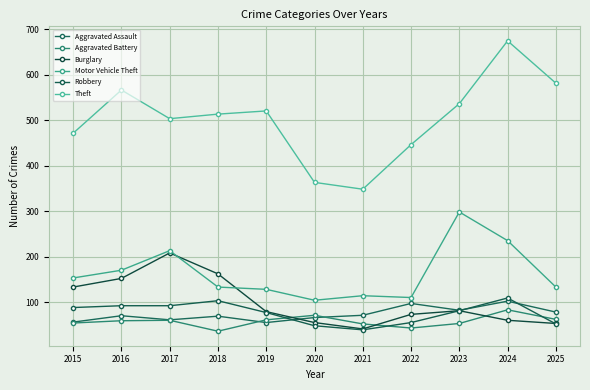

What is the difference between the Theft values at 2020 and 2021?

15